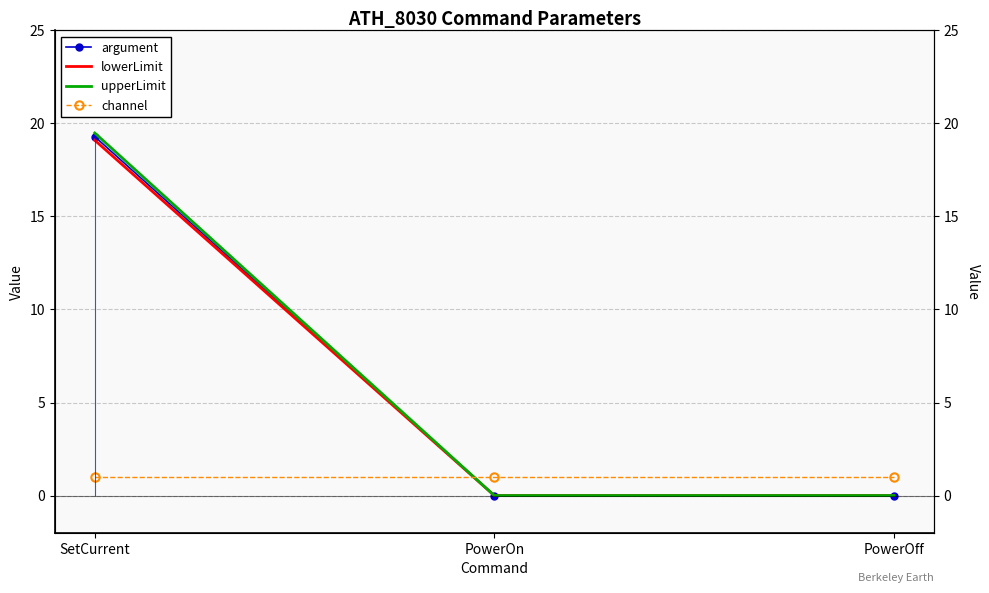

What is the difference between the lowerLimit values at SetCurrent and PowerOff?

19.1